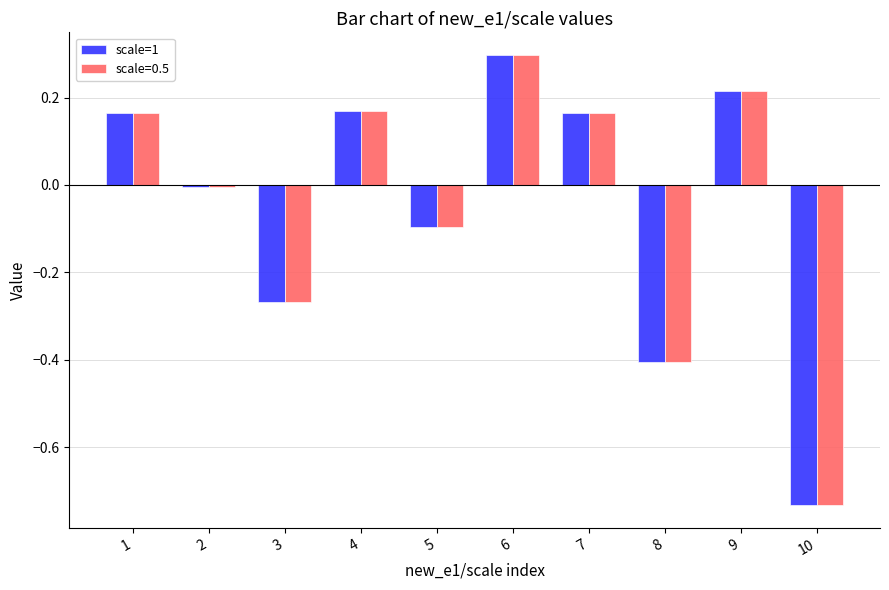

True or false: scale=0.5 has a value of 0.3 at 6.

True